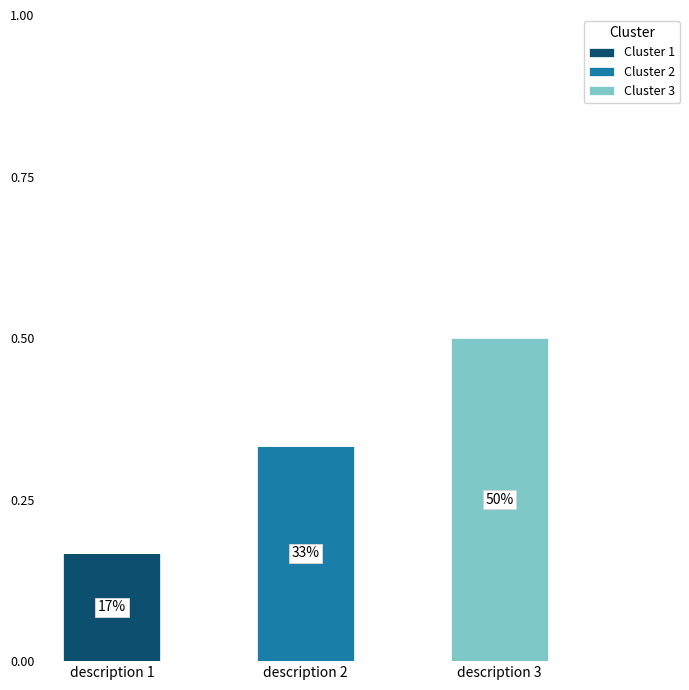

At which category is the sum across all series the highest?

description 3